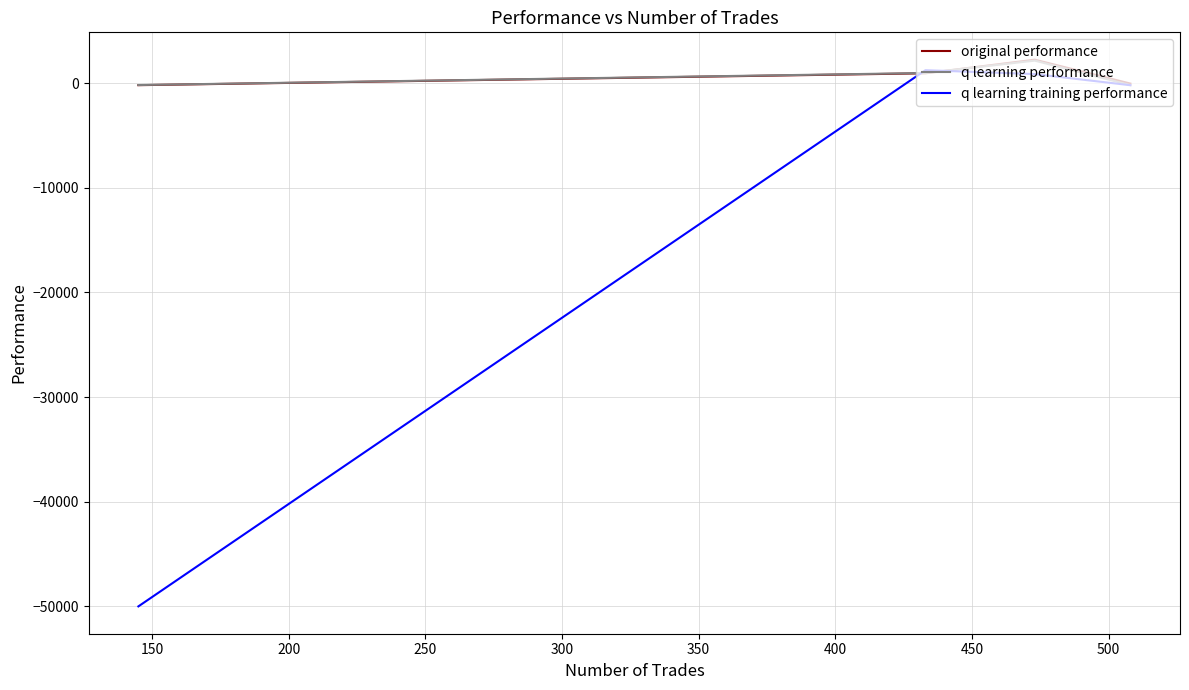

How many distinct data groups are displayed?

3